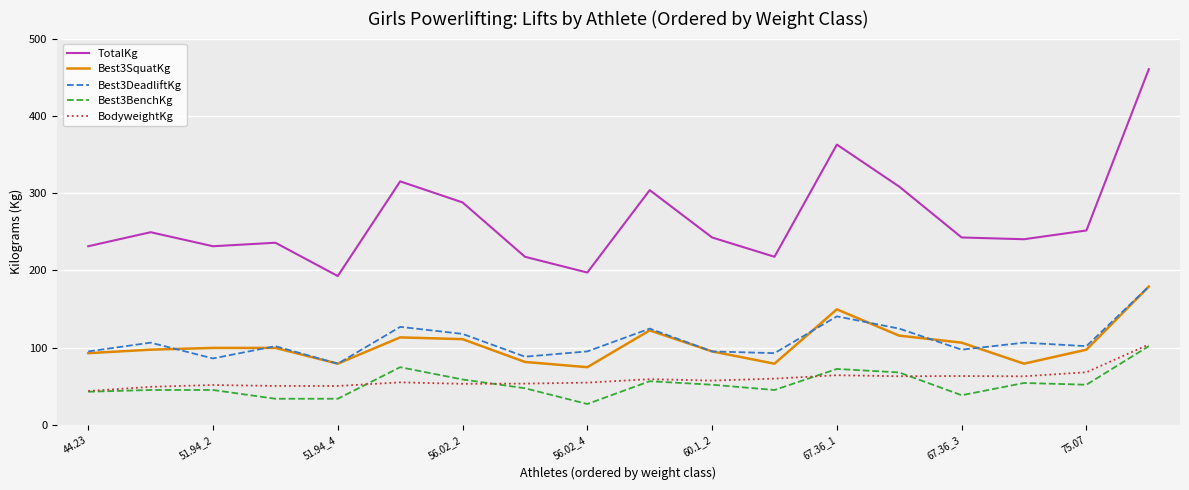

True or false: Best3SquatKg and BodyweightKg cross at least once.

False